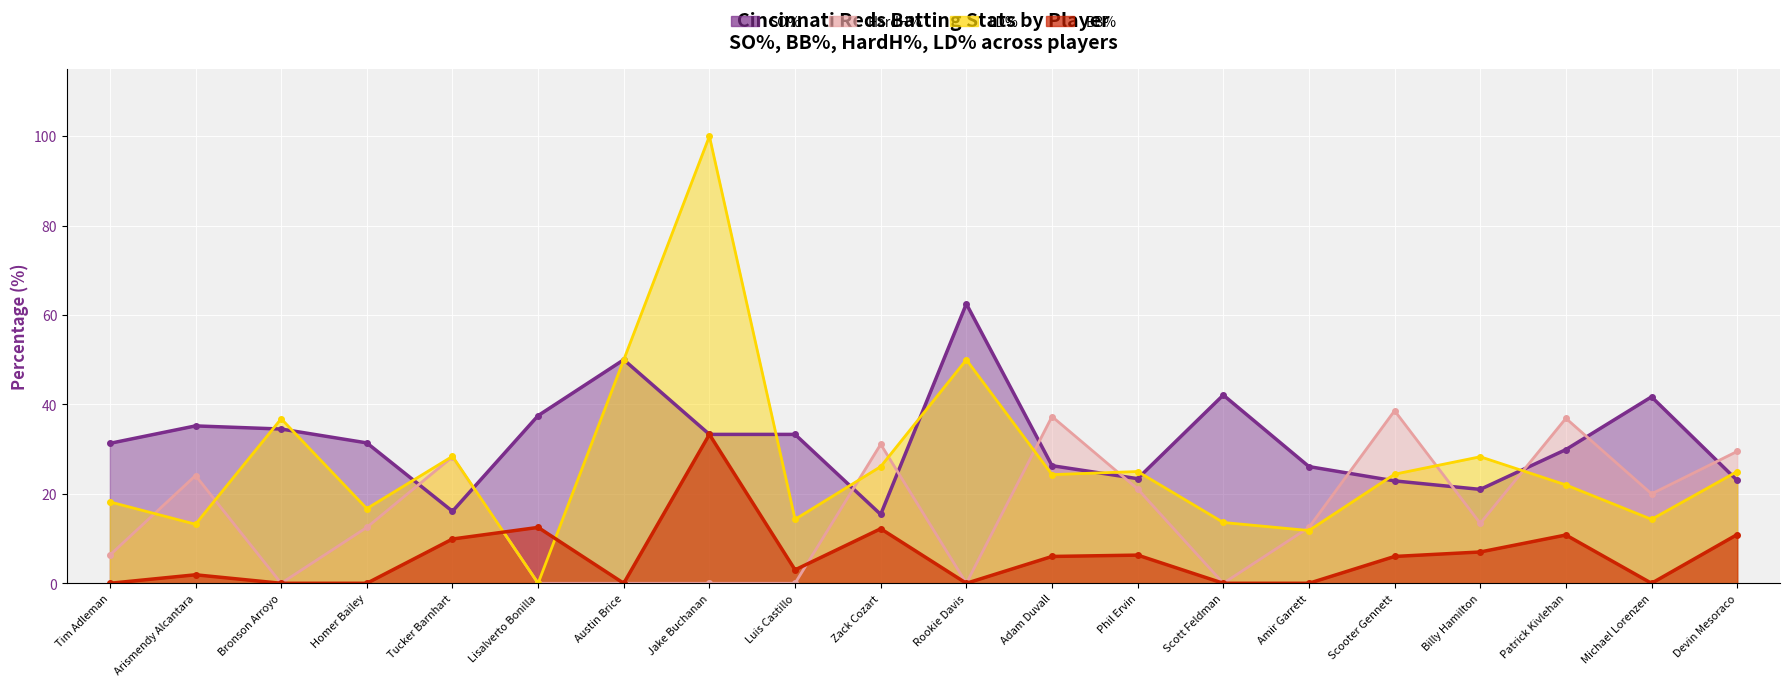

What is the average value of the HardH% series?

15.6